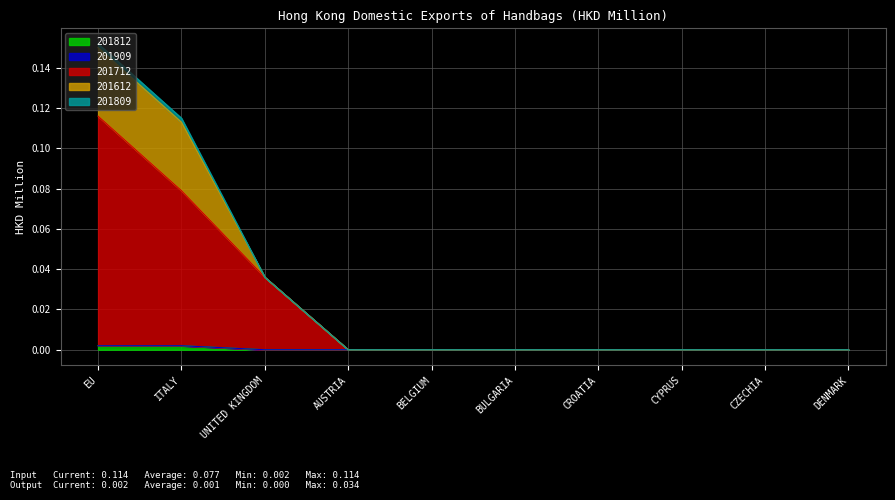

What is the label of the 3rd point from the left?

UNITED KINGDOM